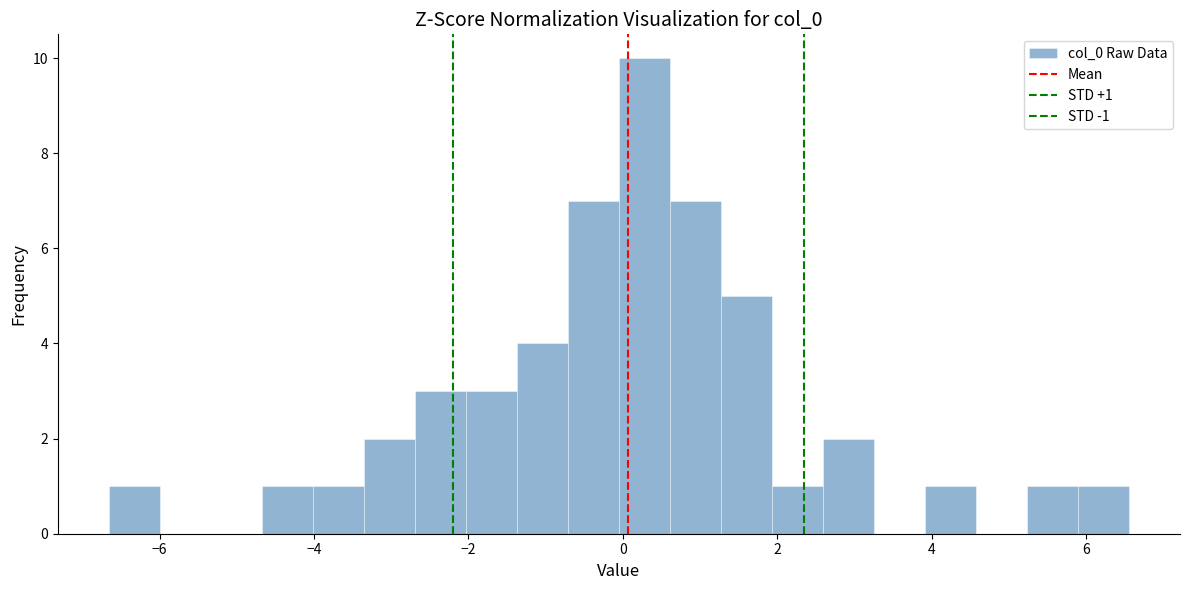

Read against the x-axis, roughly where is the centre of the tallest bar?

0.2